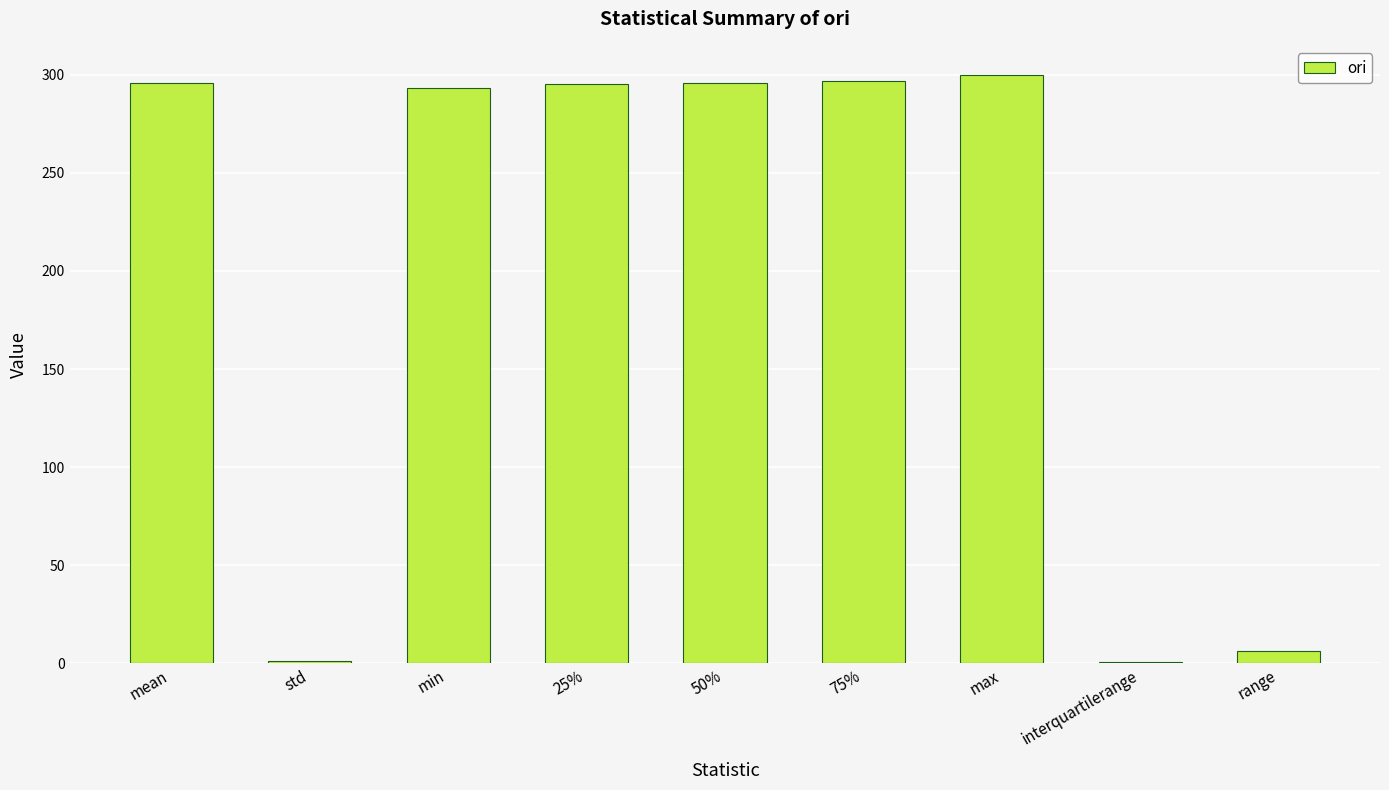

What is the maximum value shown in the chart?

299.7